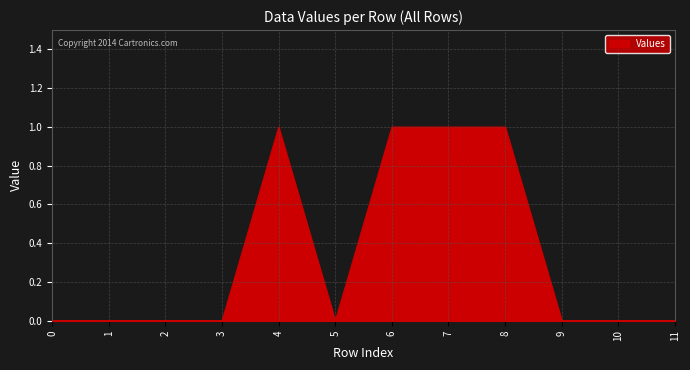

What is the change in value from 4 to 10?

-1